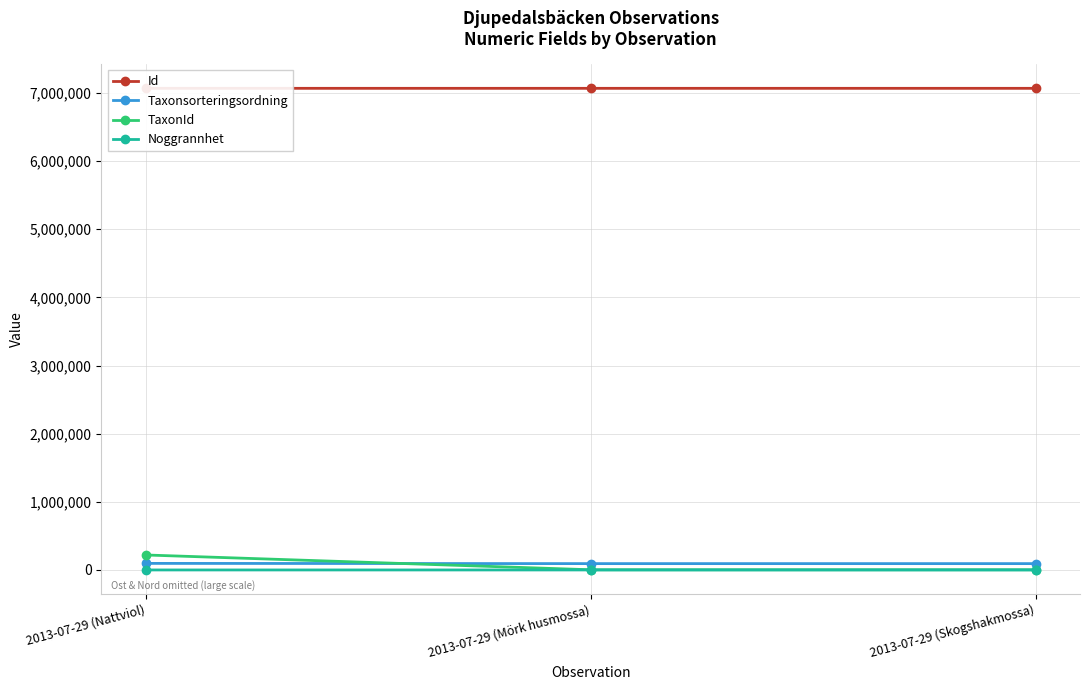

What is the sum of all Id values?

21203610